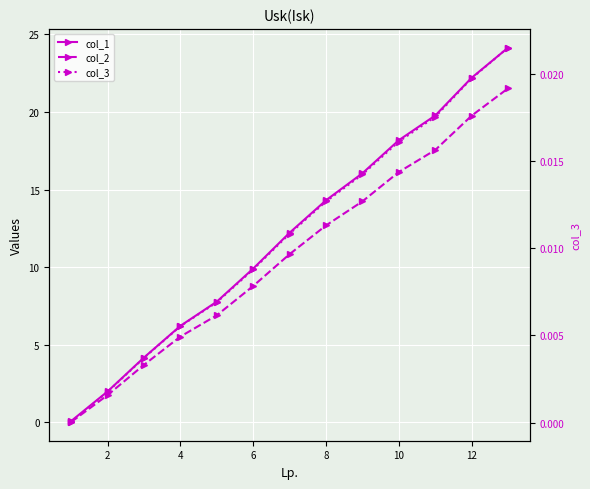

Reading left to right, transcribe all the data shown in this chart.

col_1: 0.1	2.0	4.2	6.2	7.8	9.9	12.2	14.3	16.1	18.2	19.8	22.2	24.1
col_2: 0.0	1.8	3.7	5.5	6.9	8.8	10.8	12.7	14.2	16.1	17.6	19.8	21.5
col_3: 0.0	0.0	0.0	0.0	0.0	0.0	0.0	0.0	0.0	0.0	0.0	0.0	0.0